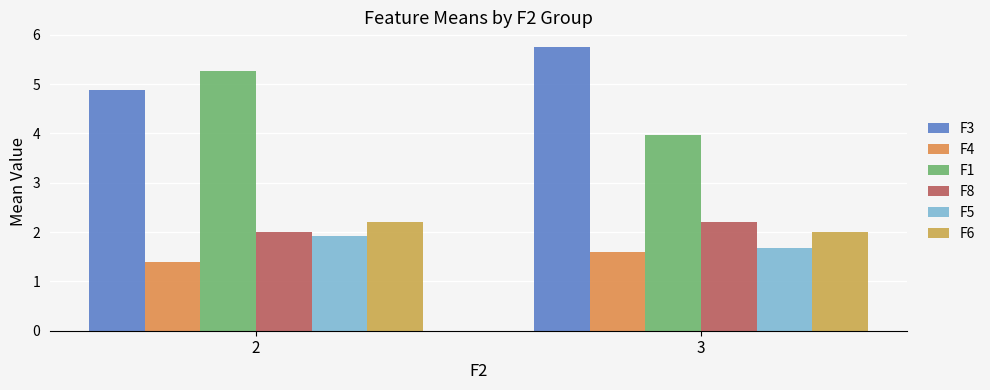

Where is F3 nearest to the value 5?

2